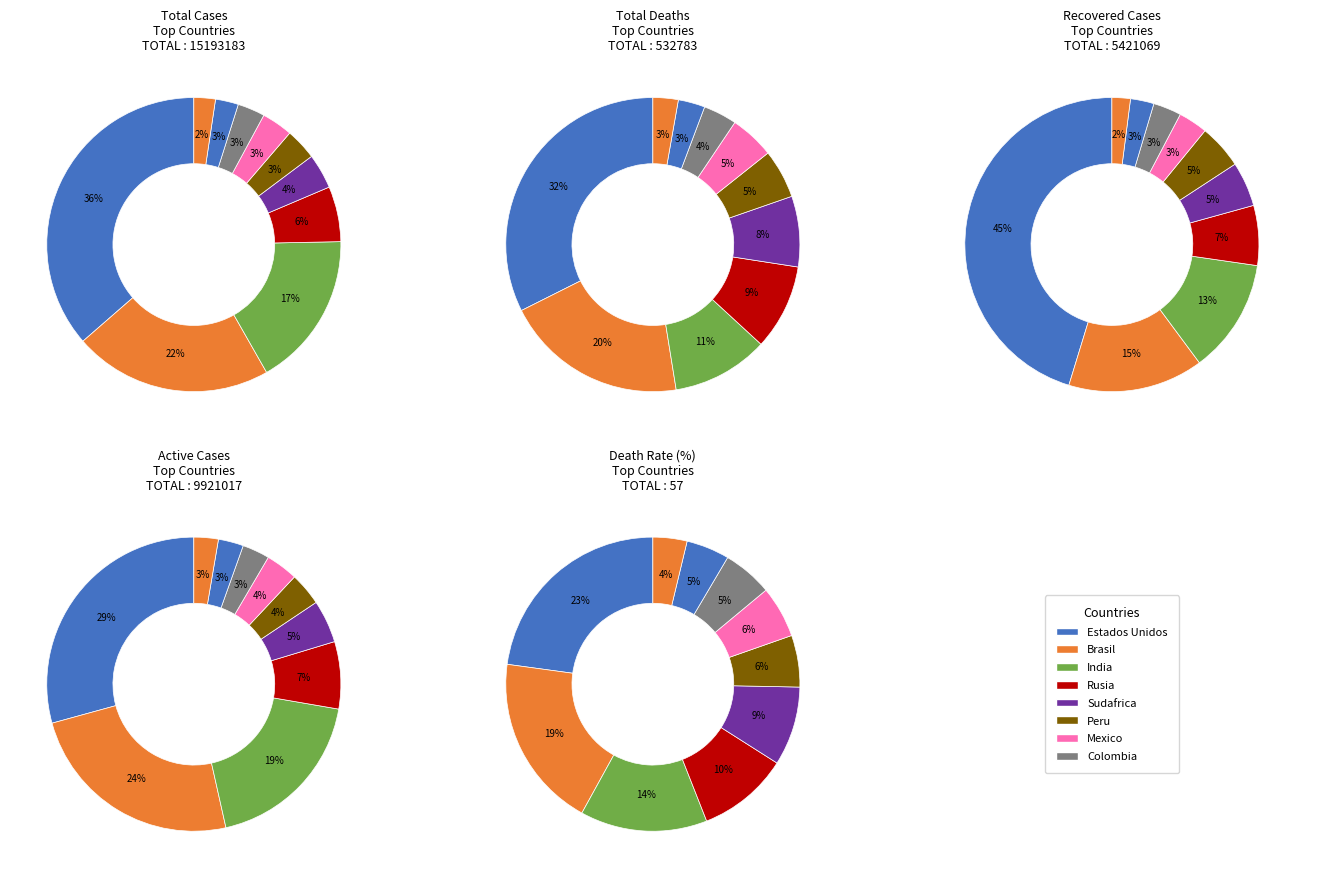

To the nearest percent, what portion does Colombia represent?

3%